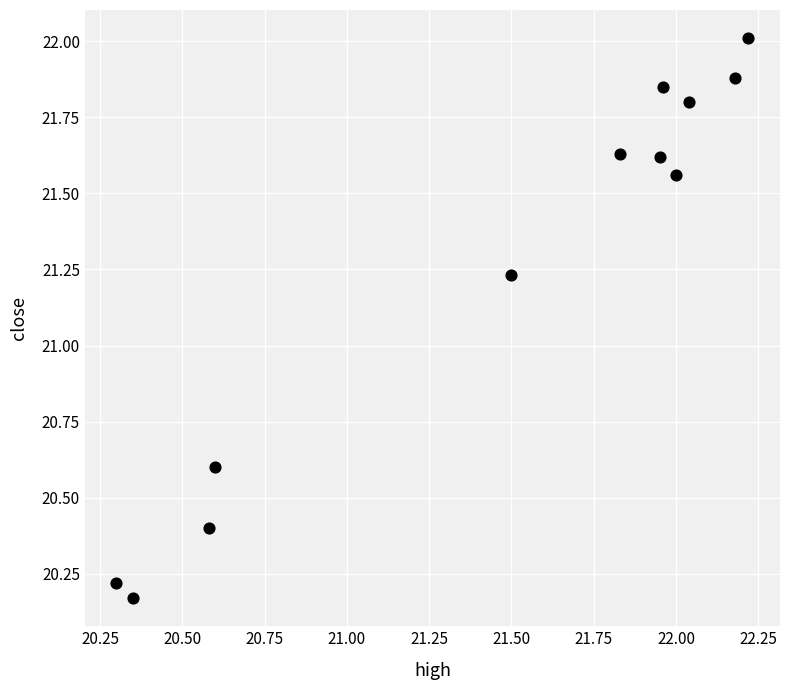

What is the range of X values (max minus min)?

1.9